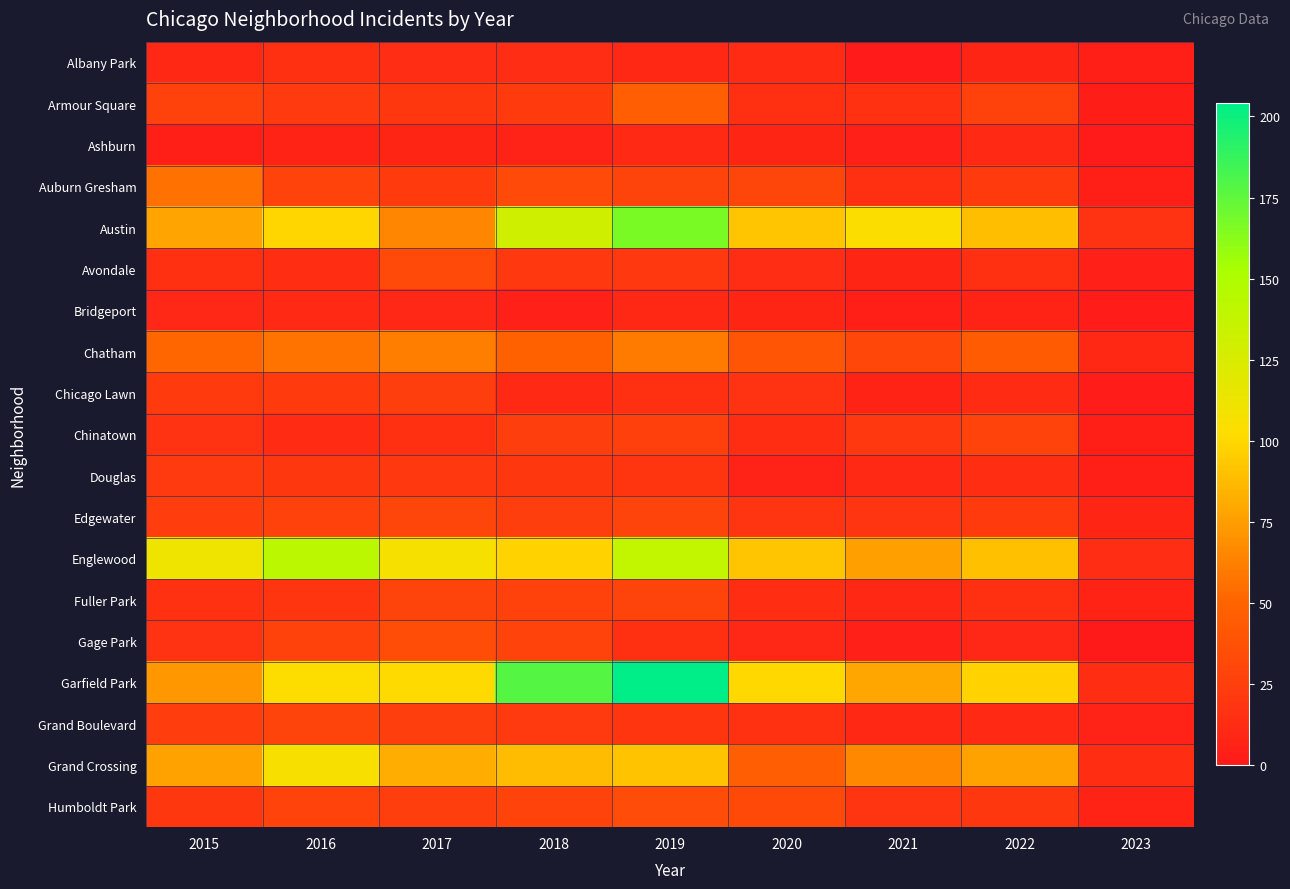

Reading left to right, extract all data points from this chart.

Albany Park: 2015=10	2016=15	2017=13	2018=13	2019=10	2020=12	2021=1	2022=8	2023=4
Armour Square: 2015=27	2016=22	2017=20	2018=23	2019=47	2020=15	2021=16	2022=27	2023=3
Ashburn: 2015=4	2016=7	2017=8	2018=6	2019=11	2020=8	2021=5	2022=11	2023=1
Auburn Gresham: 2015=56	2016=28	2017=23	2018=33	2019=29	2020=30	2021=15	2022=23	2023=4
Austin: 2015=78	2016=99	2017=65	2018=130	2019=167	2020=92	2021=104	2022=89	2023=17
Avondale: 2015=15	2016=14	2017=33	2018=21	2019=21	2020=13	2021=8	2022=15	2023=5
Bridgeport: 2015=9	2016=11	2017=9	2018=5	2019=10	2020=8	2021=4	2022=7	2023=2
Chatham: 2015=51	2016=57	2017=62	2018=48	2019=60	2020=40	2021=31	2022=44	2023=10
Chicago Lawn: 2015=23	2016=23	2017=25	2018=11	2019=15	2020=17	2021=7	2022=12	2023=2
Chinatown: 2015=17	2016=12	2017=15	2018=25	2019=26	2020=14	2021=21	2022=28	2023=4
Douglas: 2015=22	2016=20	2017=21	2018=20	2019=19	2020=6	2021=11	2022=14	2023=4
Edgewater: 2015=24	2016=27	2017=30	2018=25	2019=29	2020=18	2021=18	2022=23	2023=8
Englewood: 2015=111	2016=142	2017=107	2018=98	2019=138	2020=92	2021=76	2022=90	2023=13
Fuller Park: 2015=16	2016=19	2017=29	2018=27	2019=29	2020=14	2021=10	2022=15	2023=7
Gage Park: 2015=17	2016=27	2017=35	2018=28	2019=15	2020=9	2021=5	2022=9	2023=0
Garfield Park: 2015=73	2016=103	2017=101	2018=178	2019=204	2020=100	2021=79	2022=98	2023=14
Grand Boulevard: 2015=24	2016=29	2017=25	2018=22	2019=19	2020=16	2021=10	2022=11	2023=6
Grand Crossing: 2015=77	2016=106	2017=82	2018=88	2019=91	2020=47	2021=66	2022=77	2023=14
Humboldt Park: 2015=20	2016=28	2017=25	2018=28	2019=34	2020=32	2021=18	2022=20	2023=7